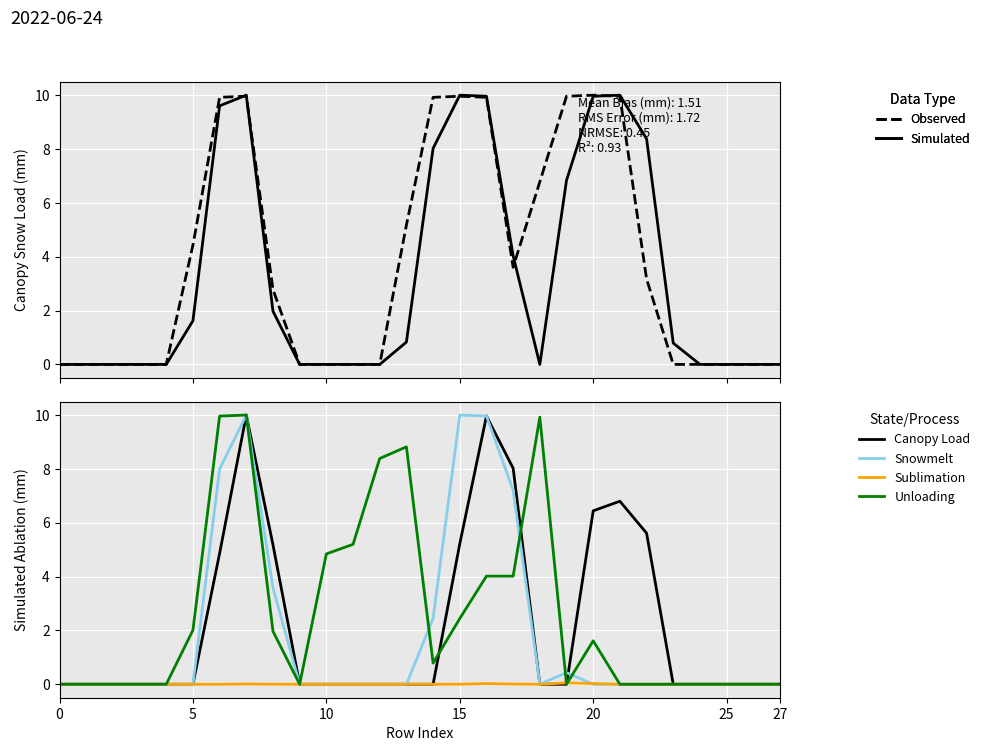

The Canopy Load series shows 0.0 at 10. True or false?

True